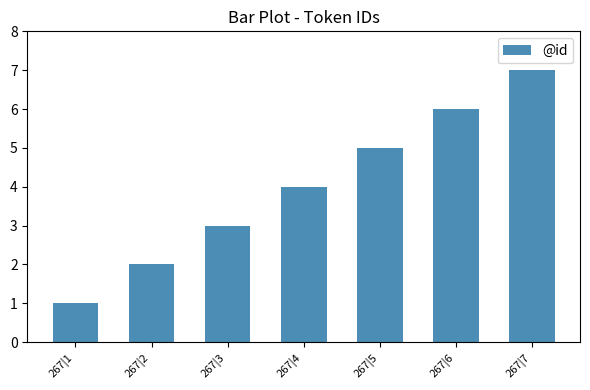

Where is the data nearest to the value 4?

267|4